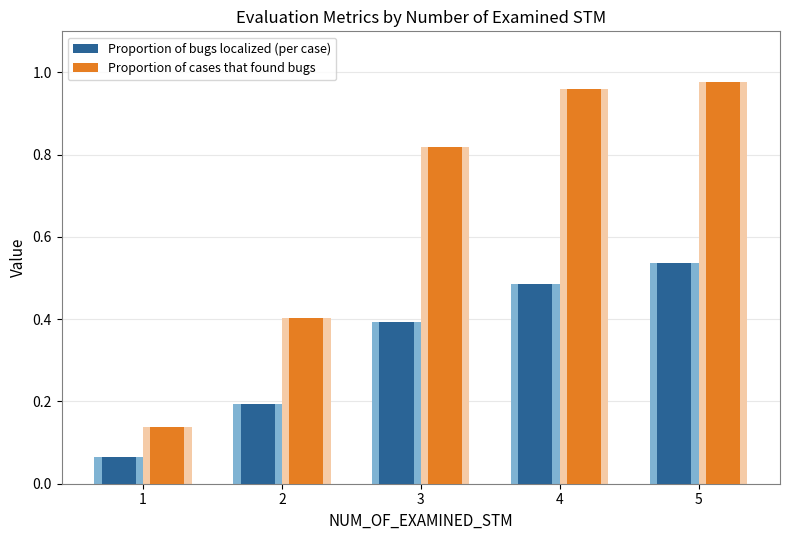

Reading left to right, extract all data points from this chart.

Proportion of bugs localized (per case): 0.1	0.2	0.4	0.5	0.5
Proportion of cases that found bugs: 0.1	0.4	0.8	1.0	1.0